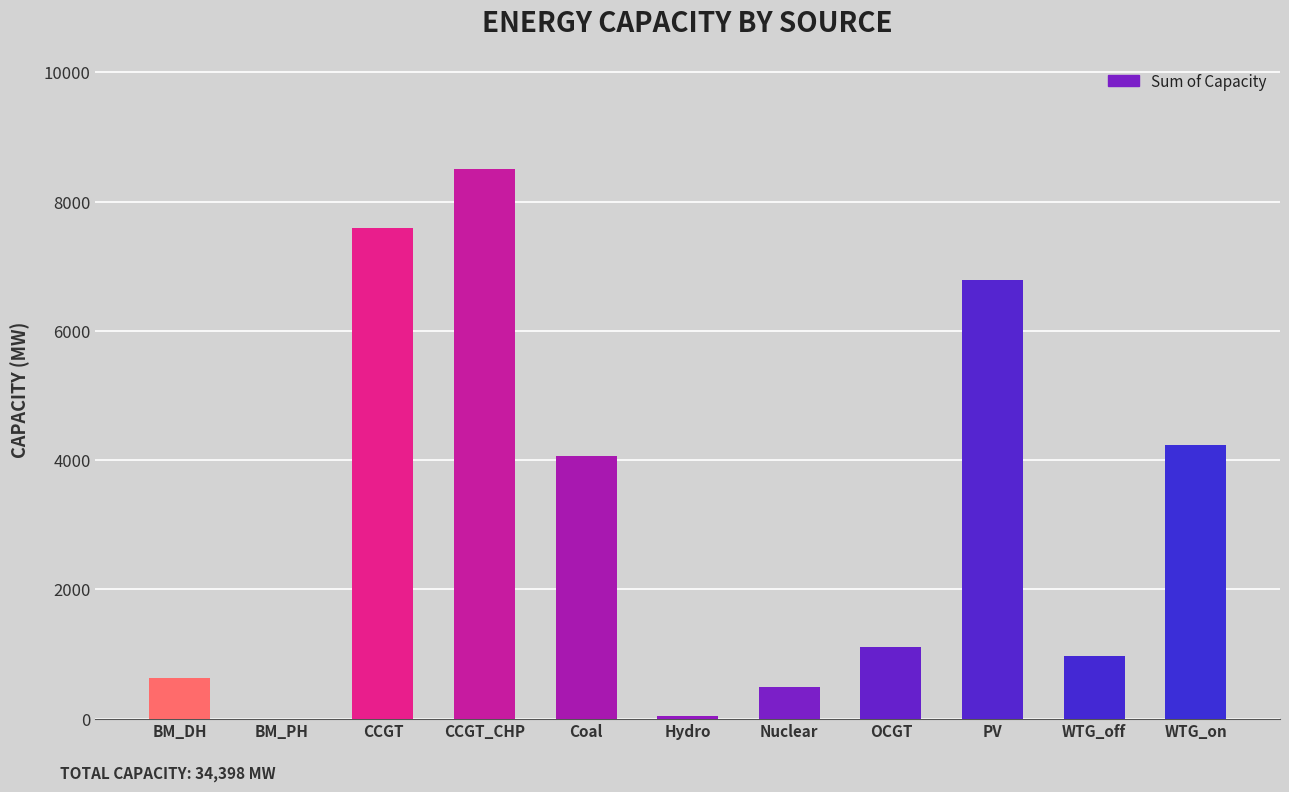

The chart shows a value of 319.9 at BM_DH. True or false?

False